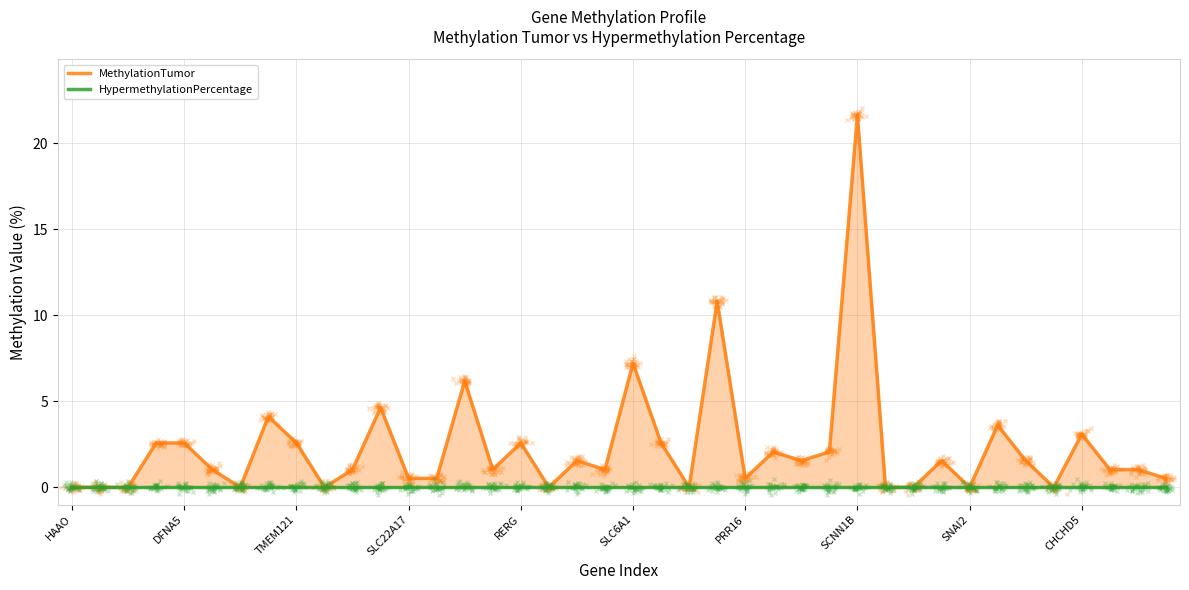

The MethylationTumor series shows 15.1 at 28. True or false?

False